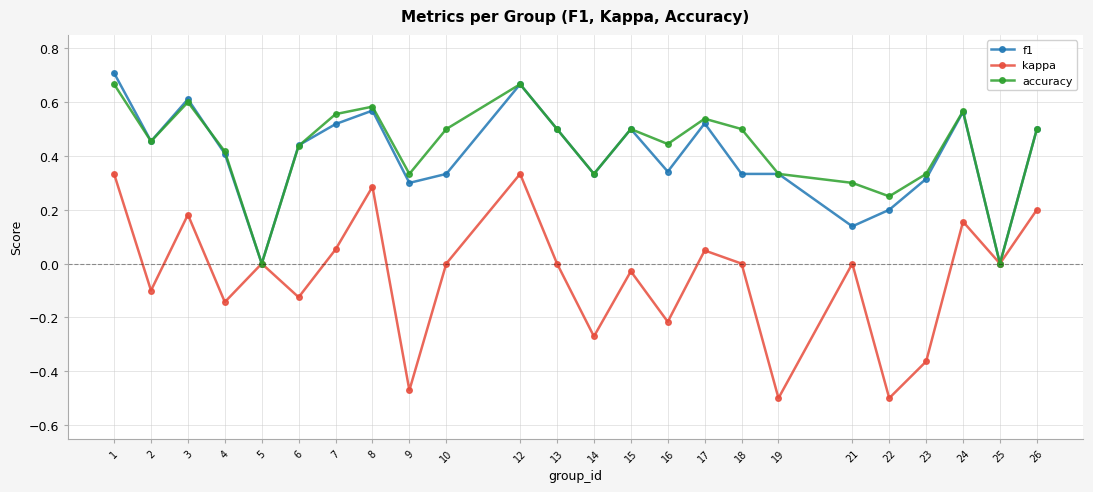

True or false: accuracy has more than 0 interior local peaks.

True